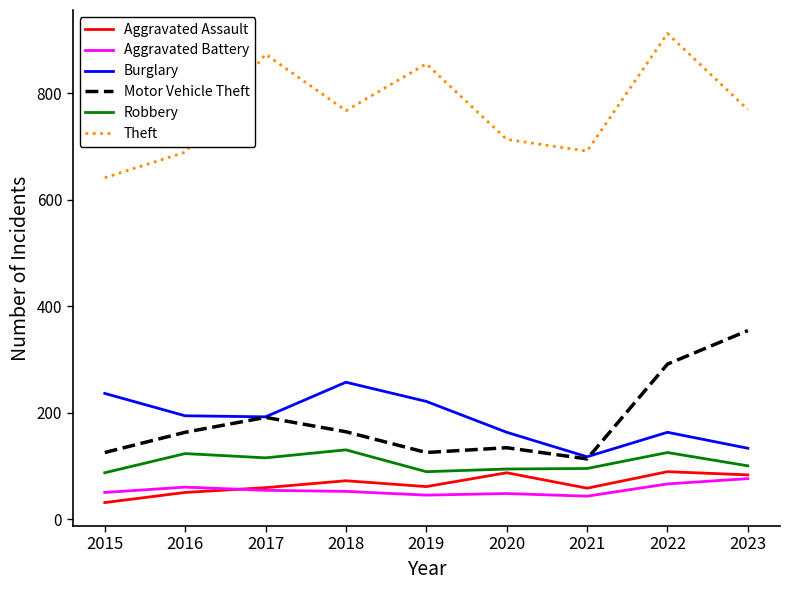

Is the value of Aggravated Battery at 2019 greater than the value of Motor Vehicle Theft at 2023?

No